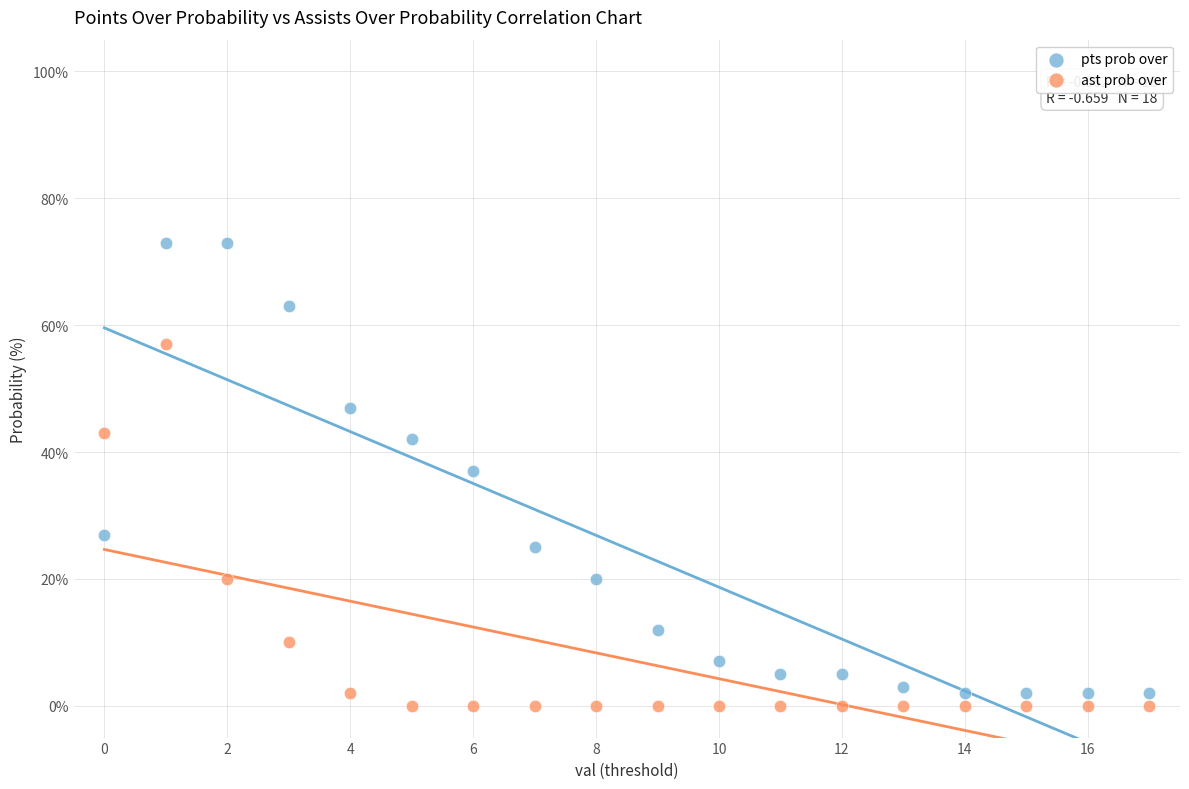

Which series has the widest spread of Y values?

pts prob over